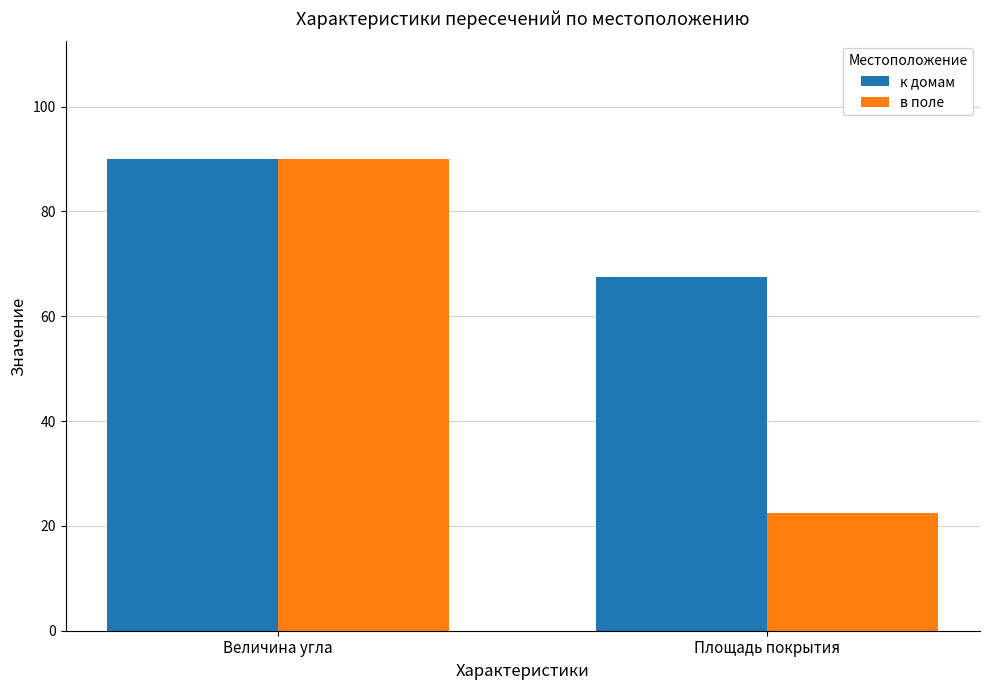

Which series has the largest range (max minus min)?

в поле